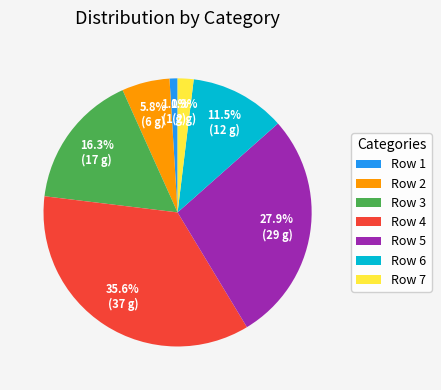

Does any single category account for the majority?

No